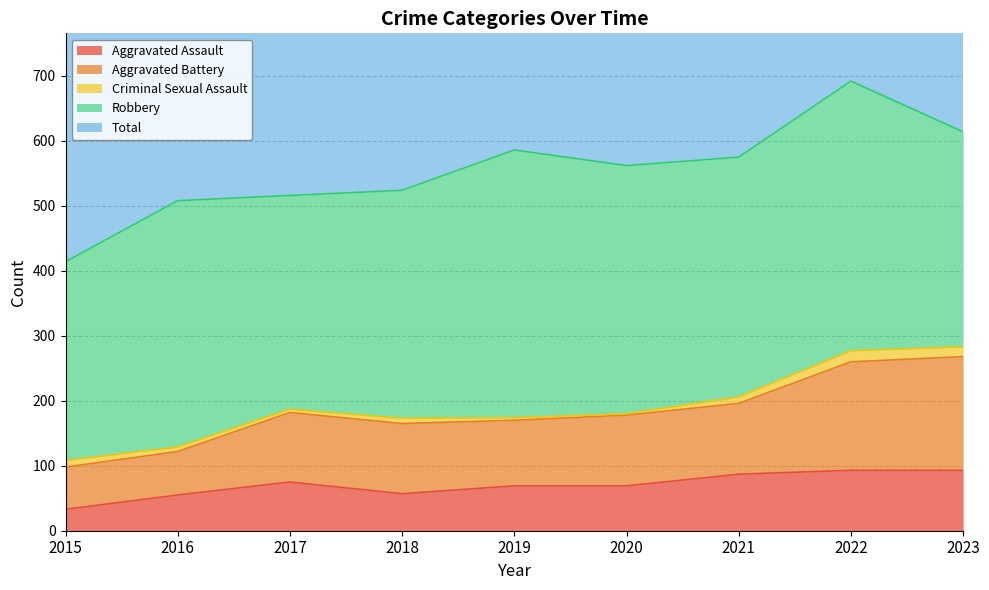

At which category does Aggravated Battery reach its first local valley?

2018